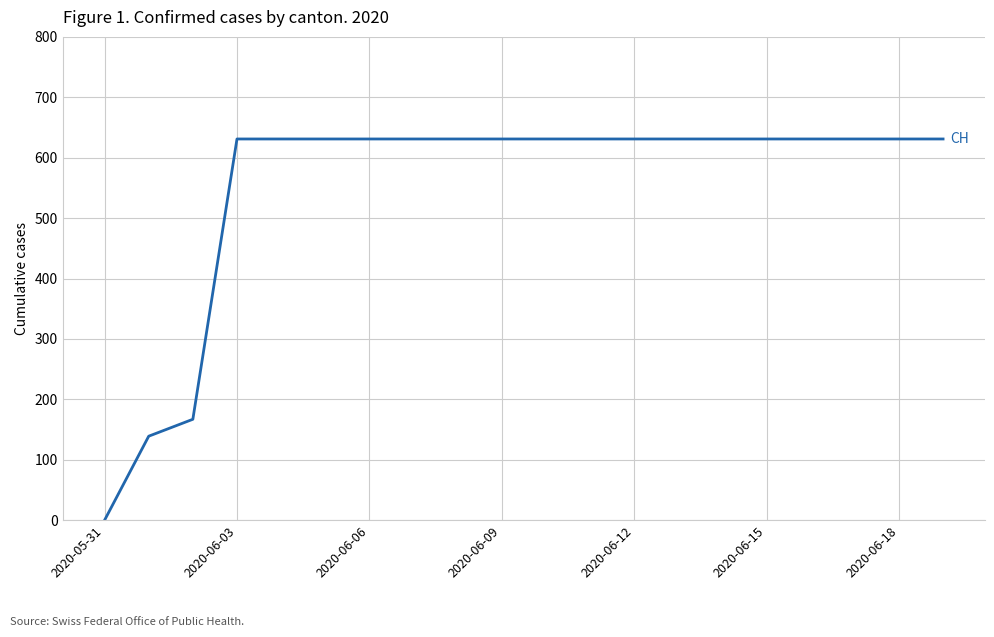

How many lines are shown in the chart?

1